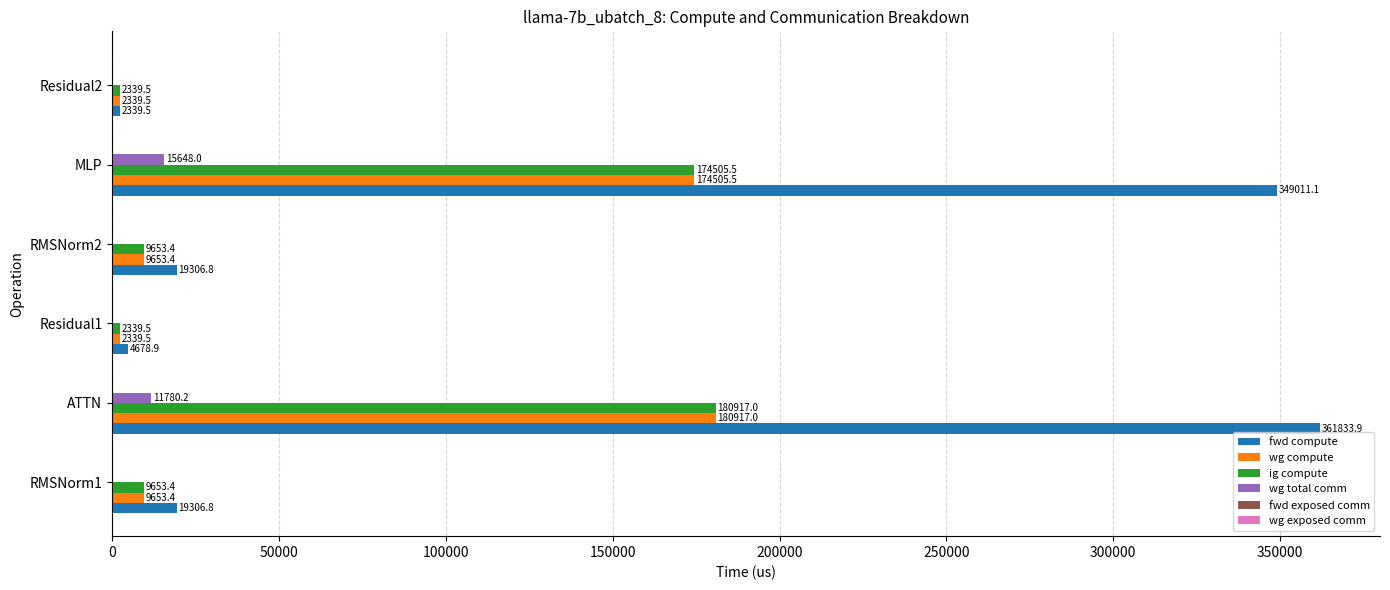

Which series changed the most between MLP and Residual2?

fwd compute